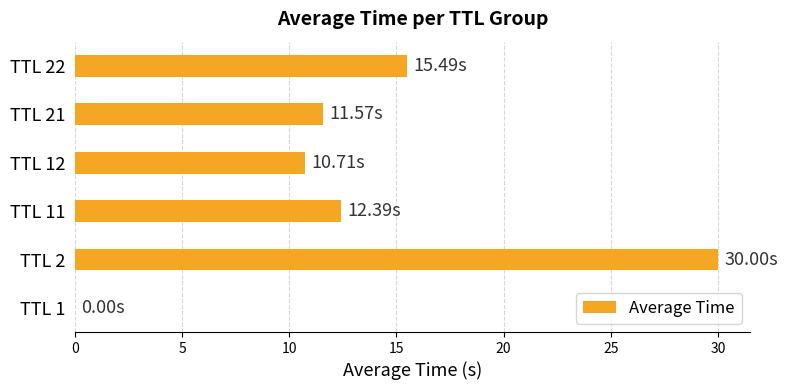

At which category does the chart reach its peak across all series?

TTL 2